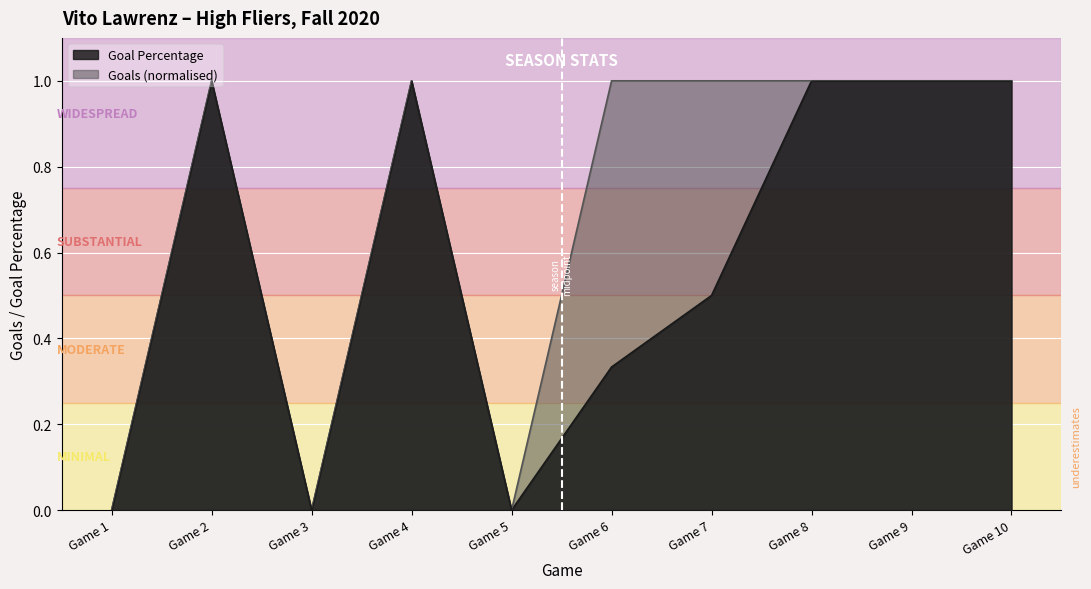

Which series changed the most between Game 9 and Game 10?

Goal Percentage